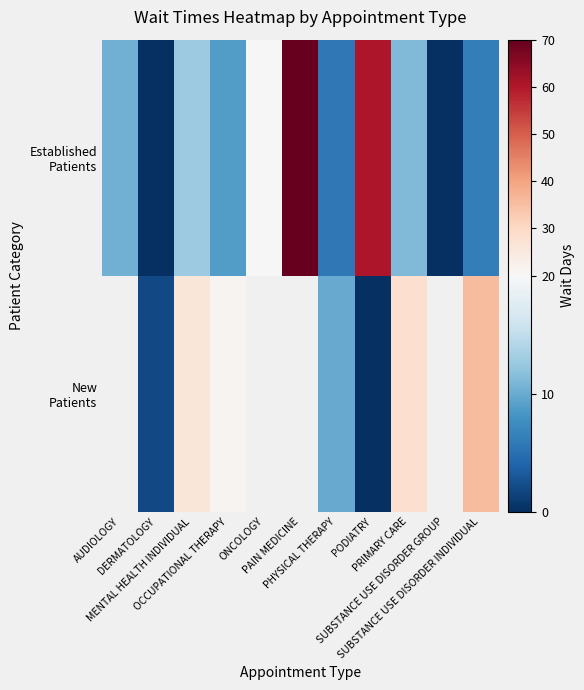

What is the spread (max minus min) of values at MENTAL HEALTH INDIVIDUAL?

13.3